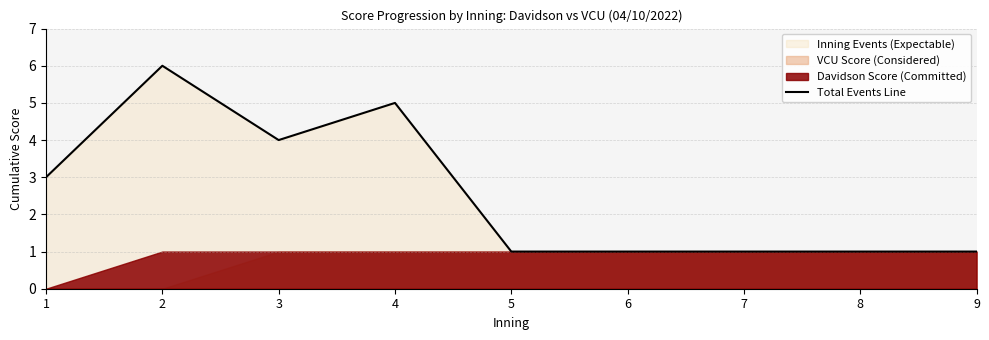

Is it true that the value at 9 is 0?

False